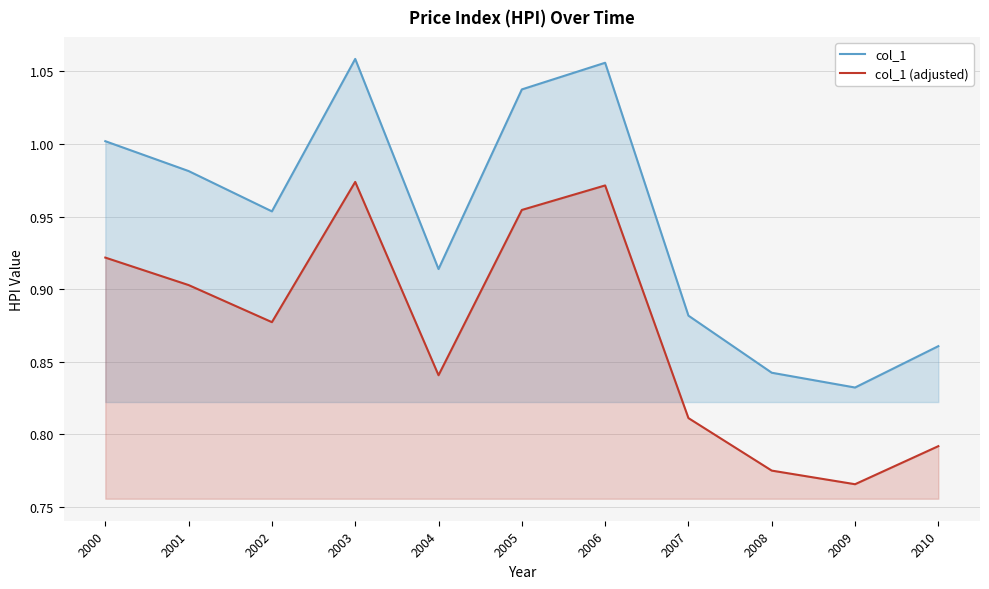

What is the sum of the col_1 values at 2002 and 2007?

1.8